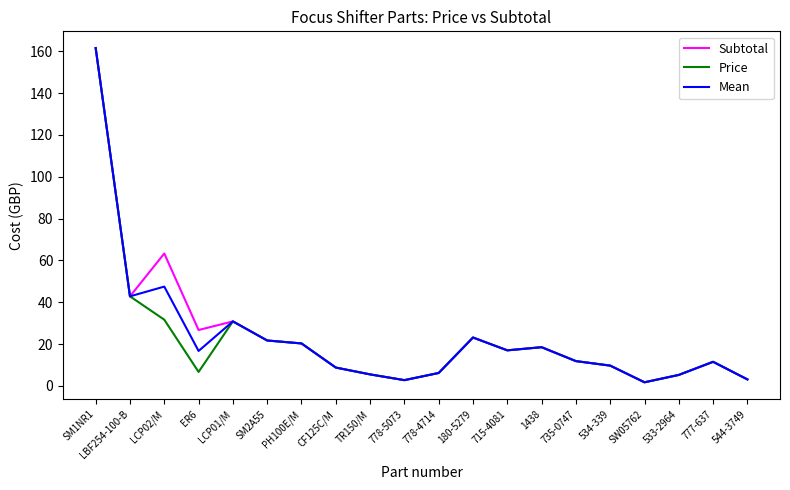

At which category is the sum across all series the highest?

SM1NR1